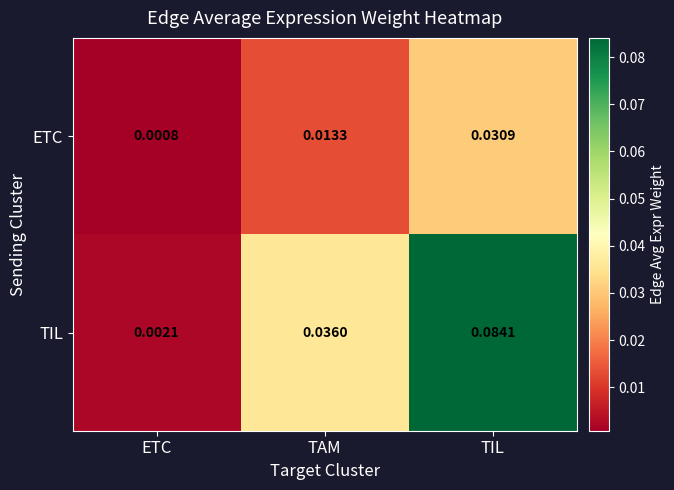

At which category is the sum across all series the highest?

TIL